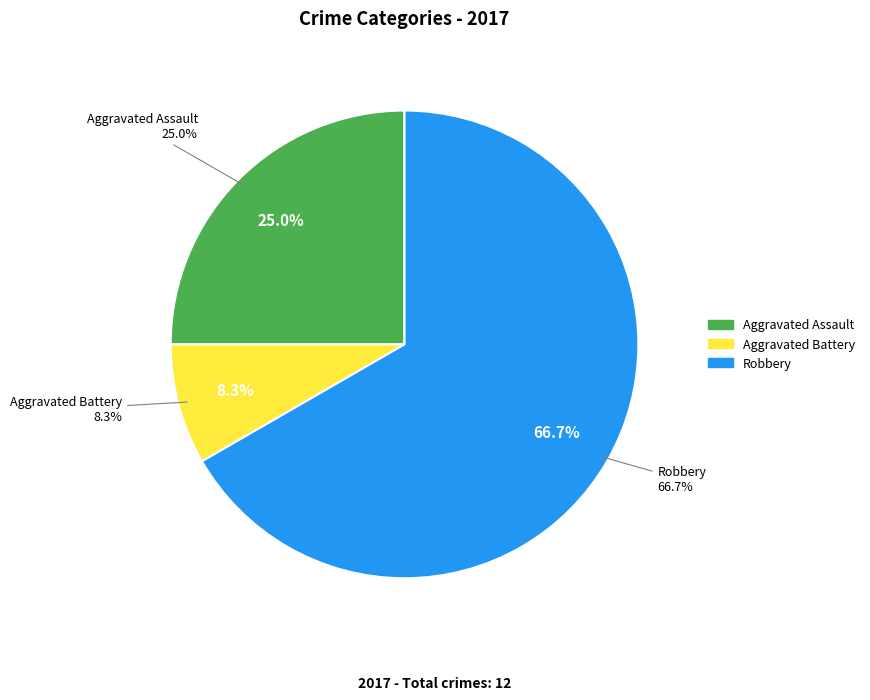

Is there any slice that represents more than half of the pie?

Yes